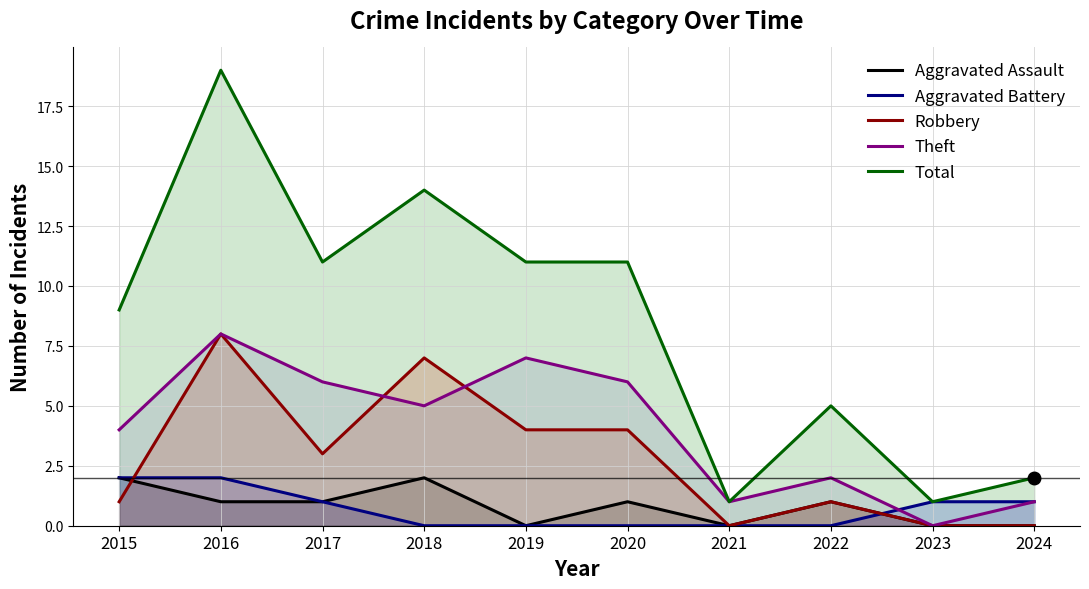

What is the total value across all series at 2021?

2